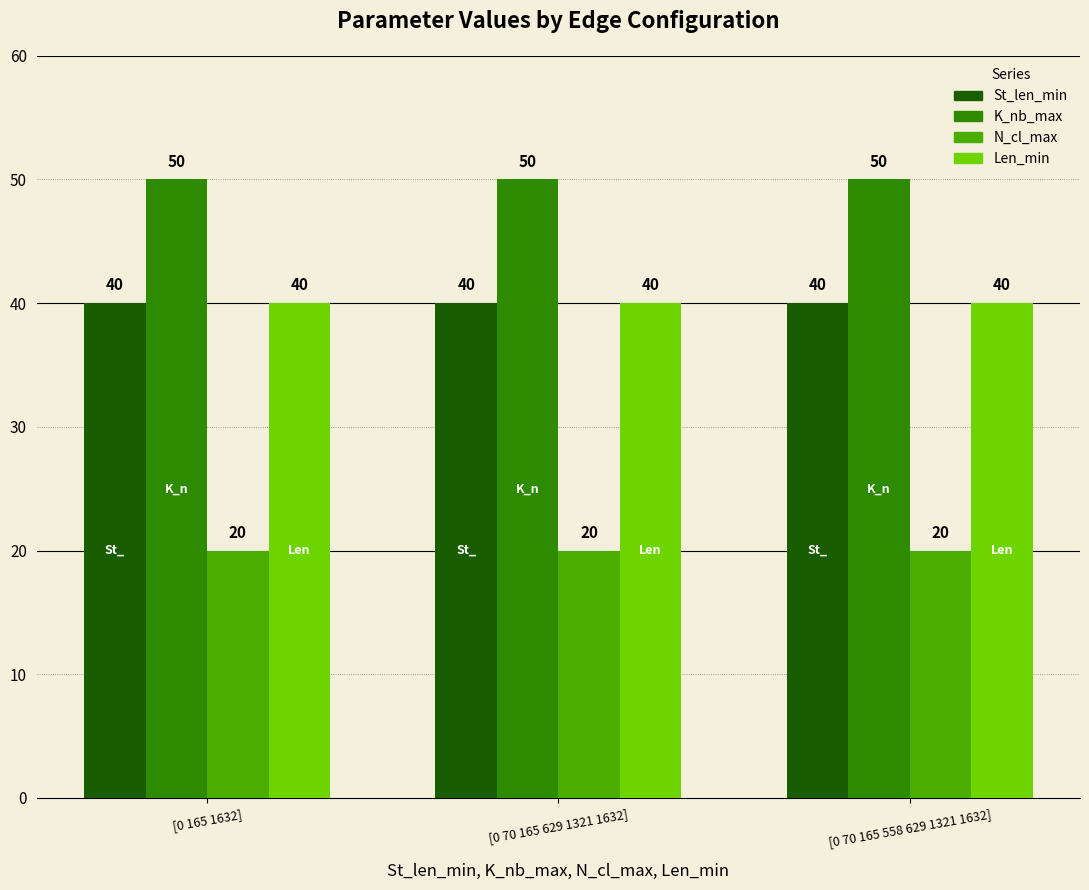

How many bars are there in total?

12